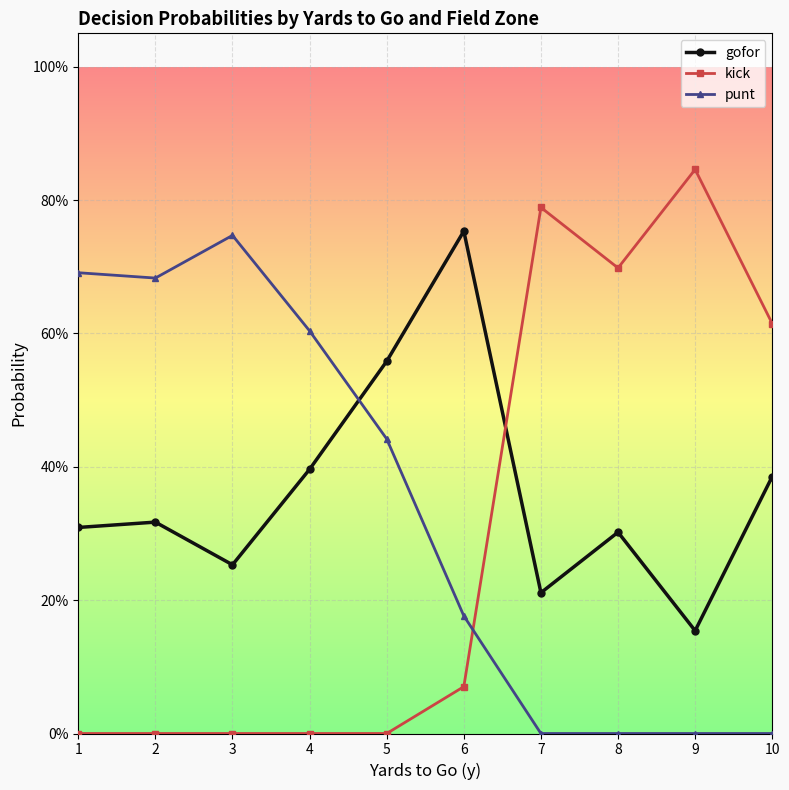

At which label is punt closest to 0?

7